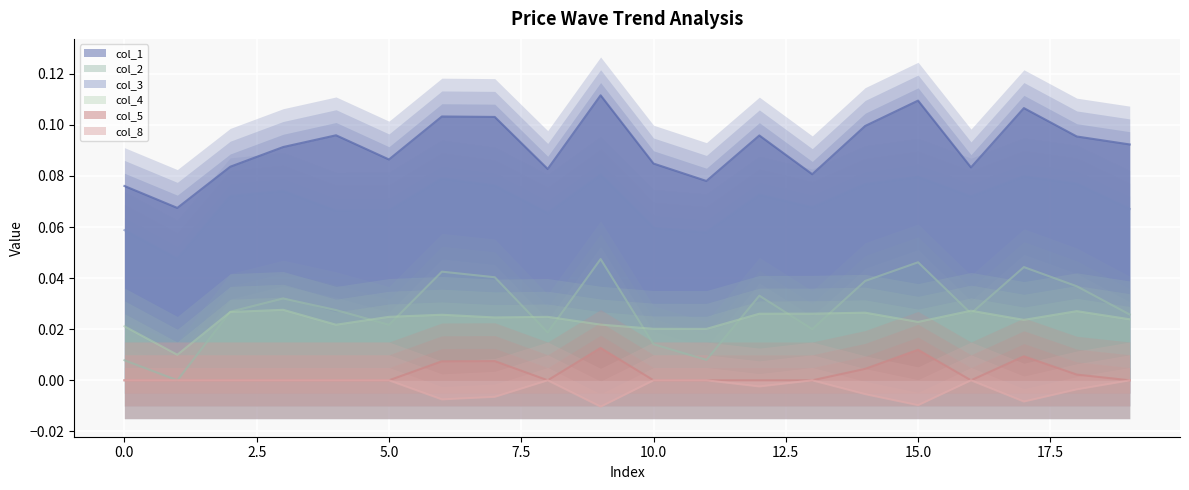

True or false: col_8 and col_1 cross at least once.

False